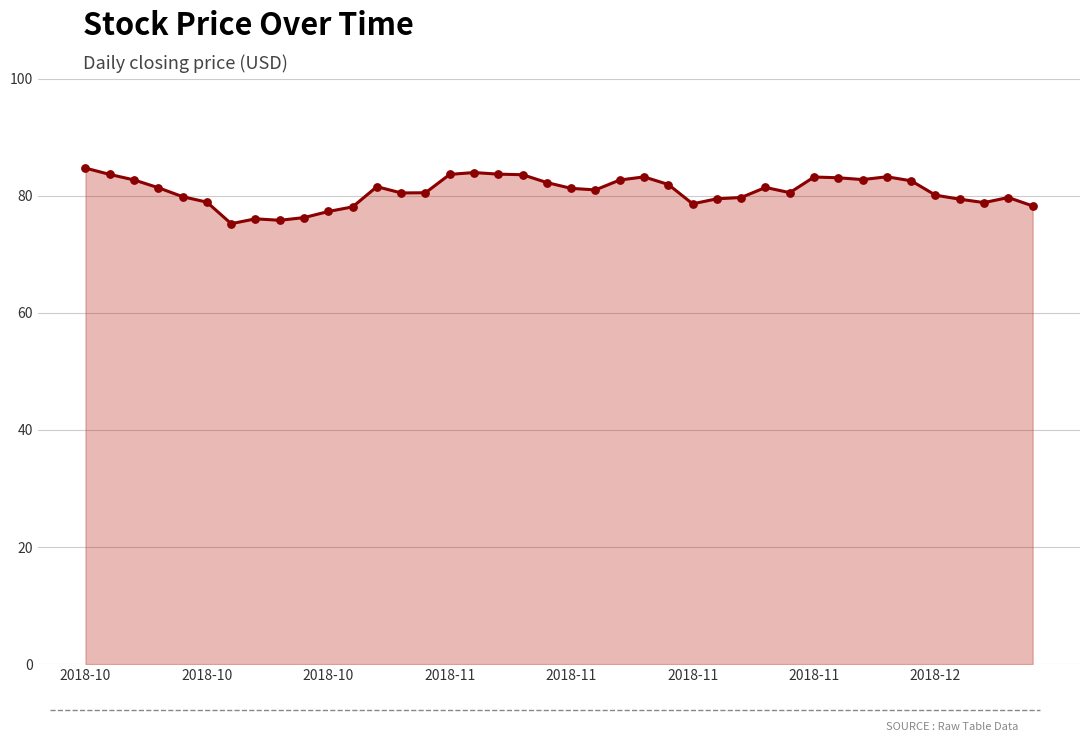

What is the maximum value shown in the chart?

84.7